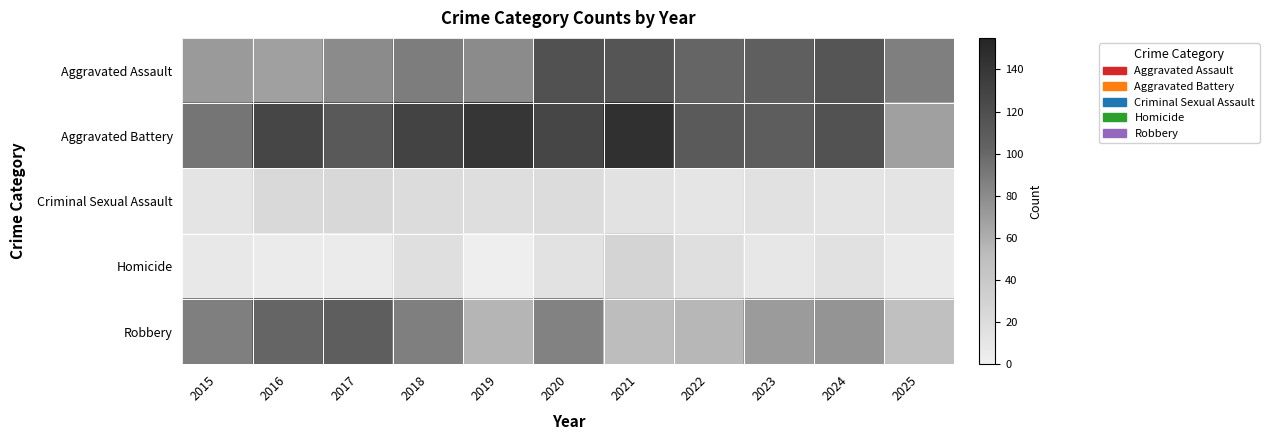

Rank the series by their maximum value, from lowest to highest.

Criminal Sexual Assault, Homicide, Robbery, Aggravated Assault, Aggravated Battery